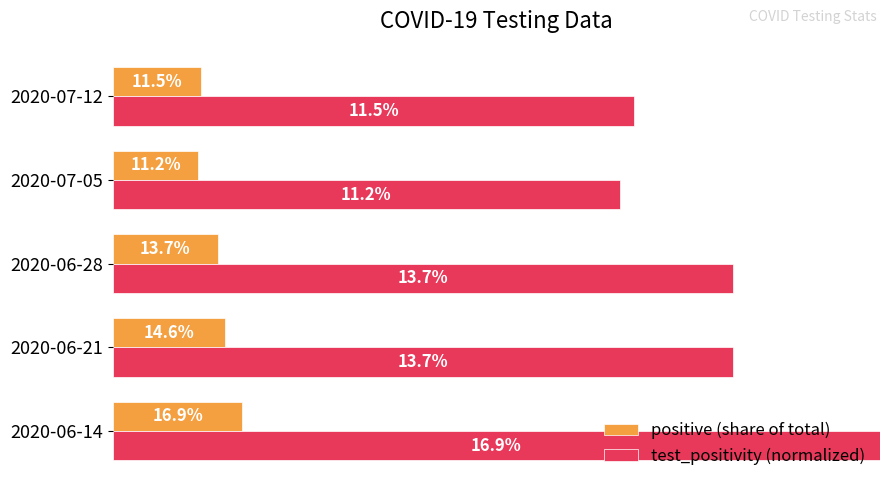

What is the value of the test_positivity (normalized) bar at the 3rd from the left?

0.8